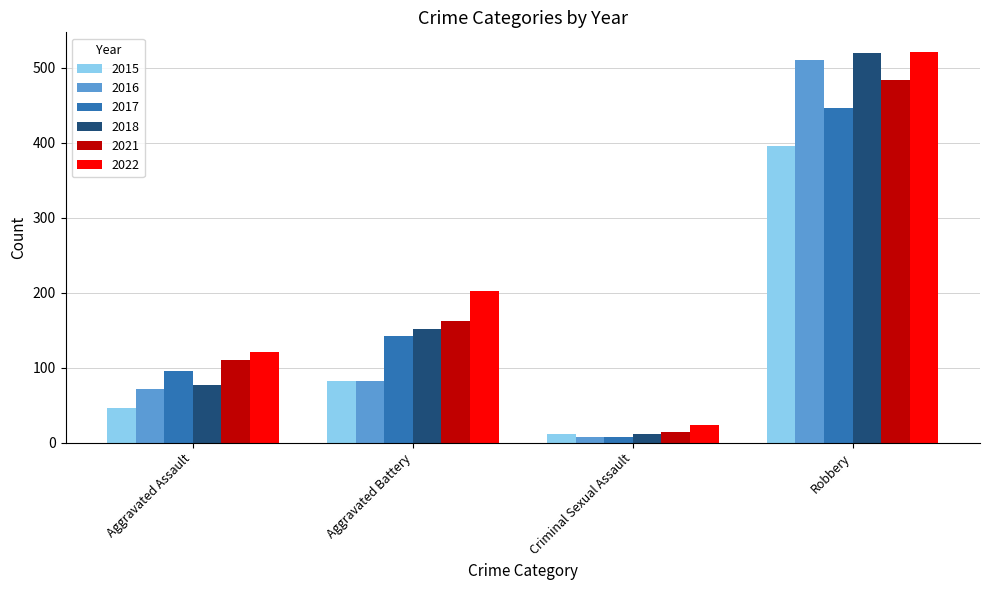

What are all the series names shown in the legend?

2015, 2016, 2017, 2018, 2021, 2022